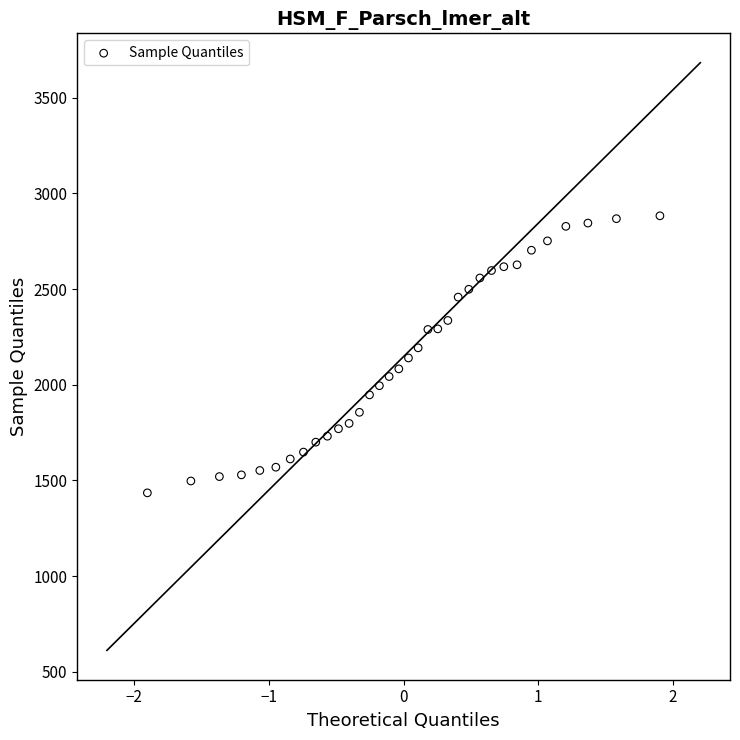

What is the range of Y values (max minus min)?

1448